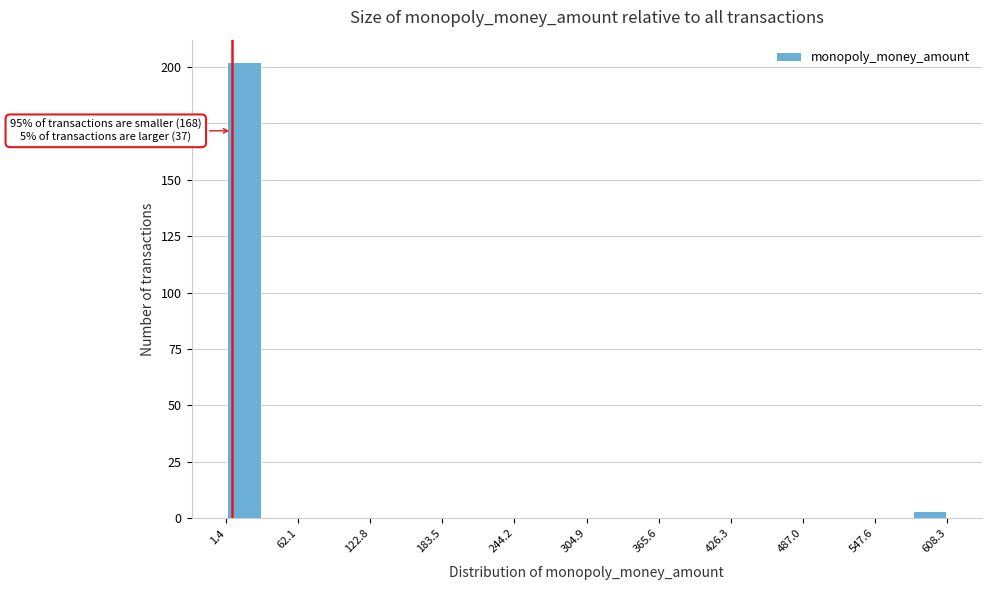

Read against the x-axis, roughly where is the centre of the tallest bar?

20